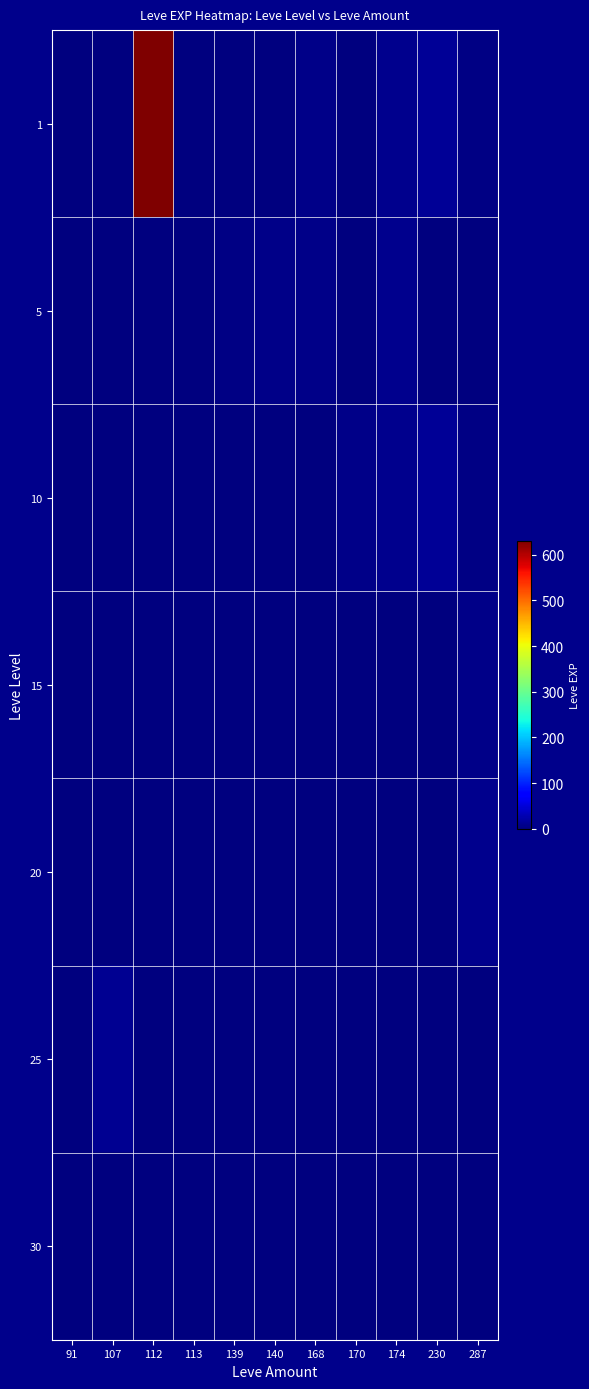

Reading right to left, what are all the values shown in this chart?

1: 287=3	230=13	174=9	170=2	168=6	140=1	139=2	113=1	112=630	107=1	91=1
5: 287=0	230=0	174=9	170=2	168=6	140=5	139=3	113=0	112=0	107=0	91=0
10: 287=3	230=13	174=9	170=7	168=0	140=0	139=0	113=0	112=0	107=0	91=0
15: 287=7	230=0	174=0	170=0	168=0	140=0	139=0	113=0	112=0	107=0	91=0
20: 287=8	230=0	174=0	170=0	168=0	140=0	139=0	113=0	112=0	107=0	91=0
25: 287=0	230=0	174=0	170=0	168=0	140=0	139=0	113=0	112=0	107=12	91=0
30: 287=0	230=0	174=0	170=0	168=0	140=0	139=0	113=0	112=0	107=0	91=0